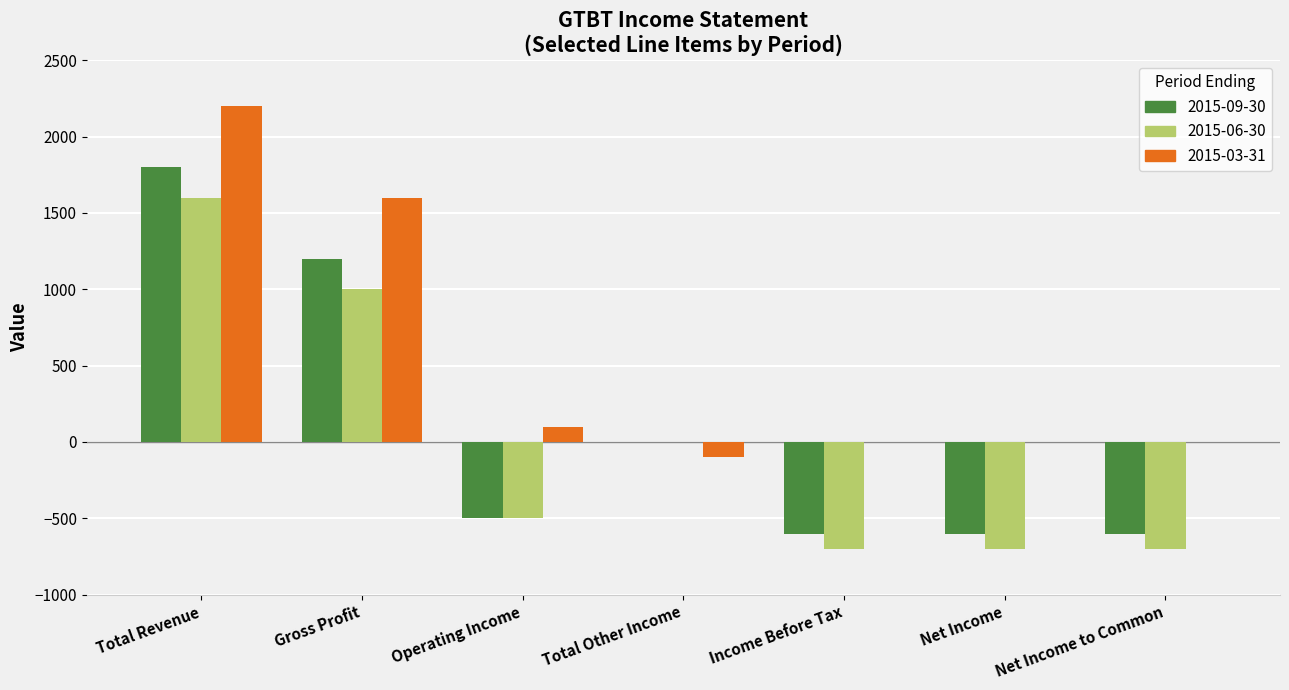

What is the greatest value displayed?

2200